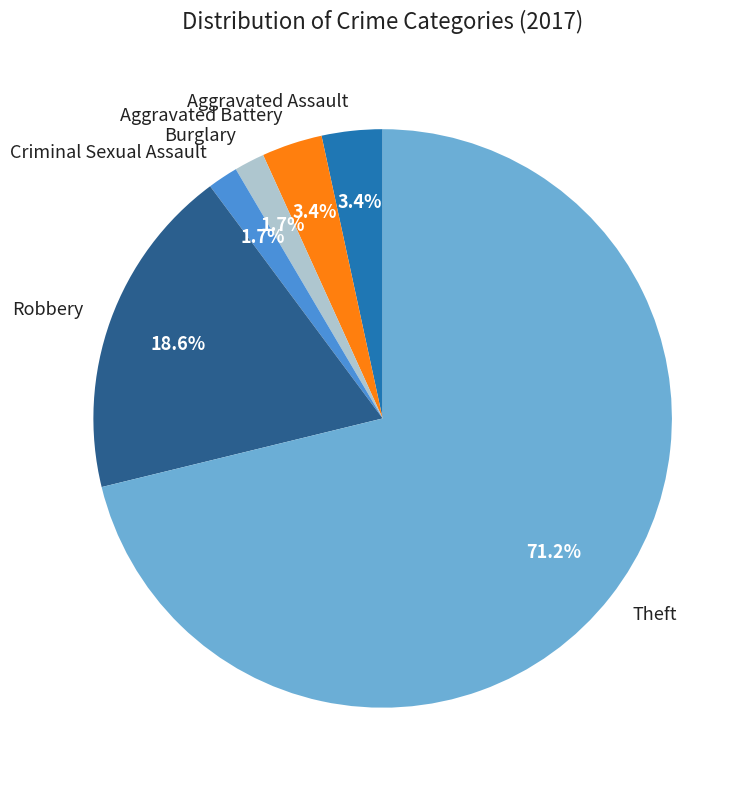

Which category has the biggest portion of the pie?

Theft